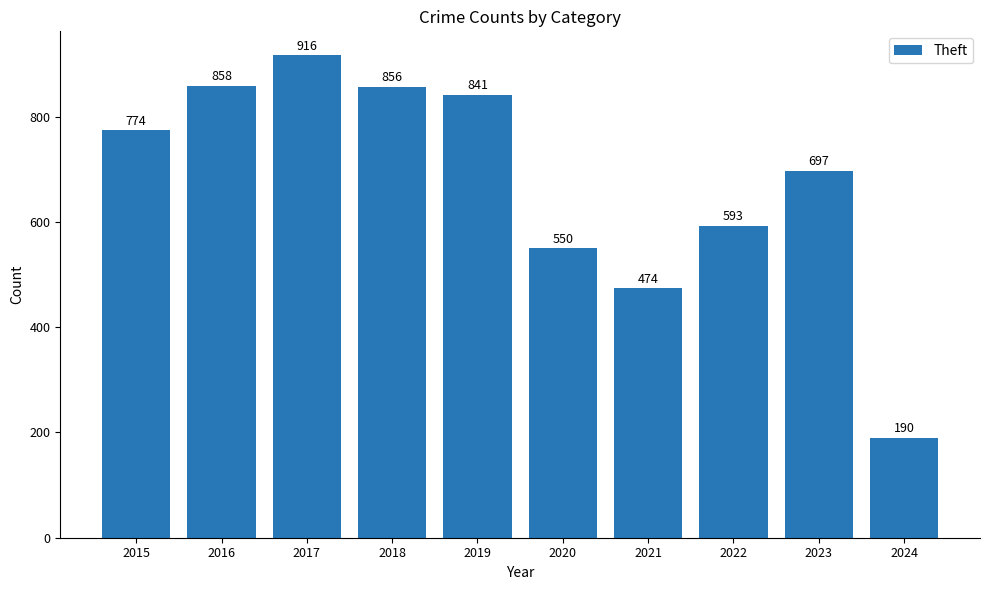

Is it true that the value at 2016 is 1347?

False